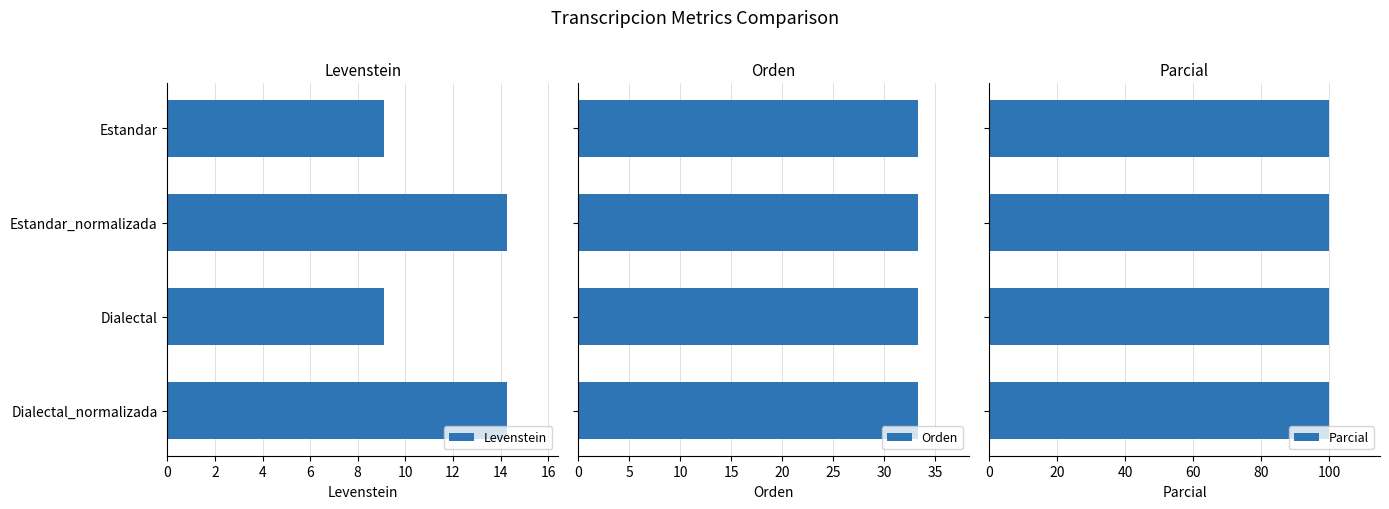

The Parcial series shows 0.9 at 4. True or false?

False